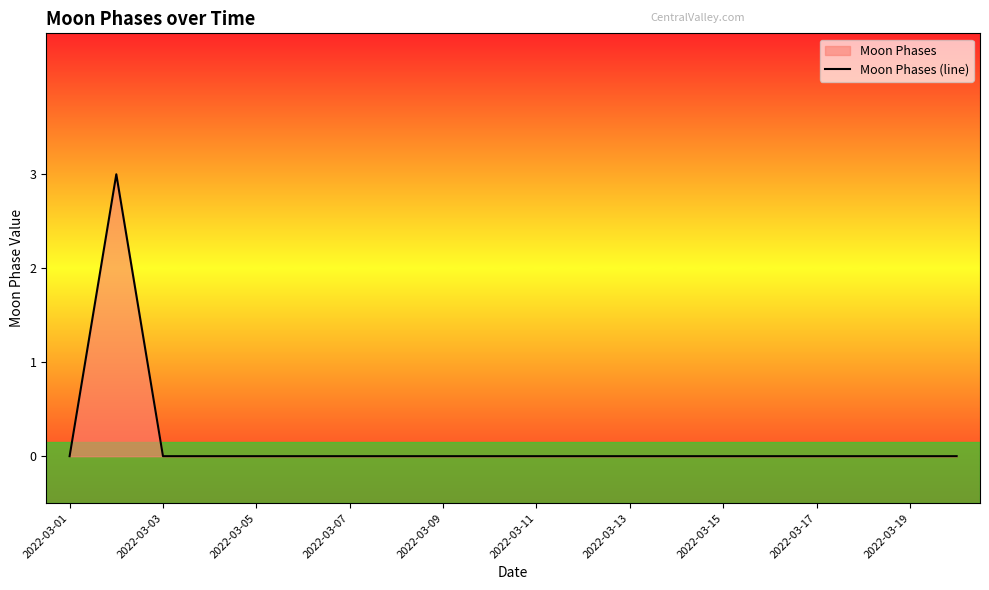

What is the greatest value displayed?

3